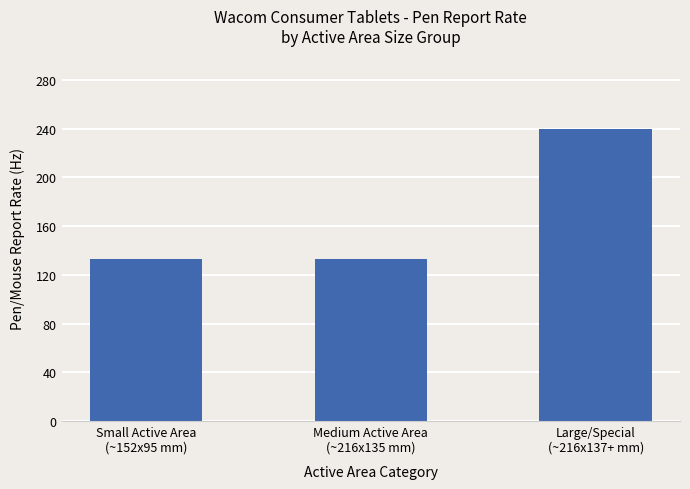

What is the difference between the maximum and second lowest values?

107